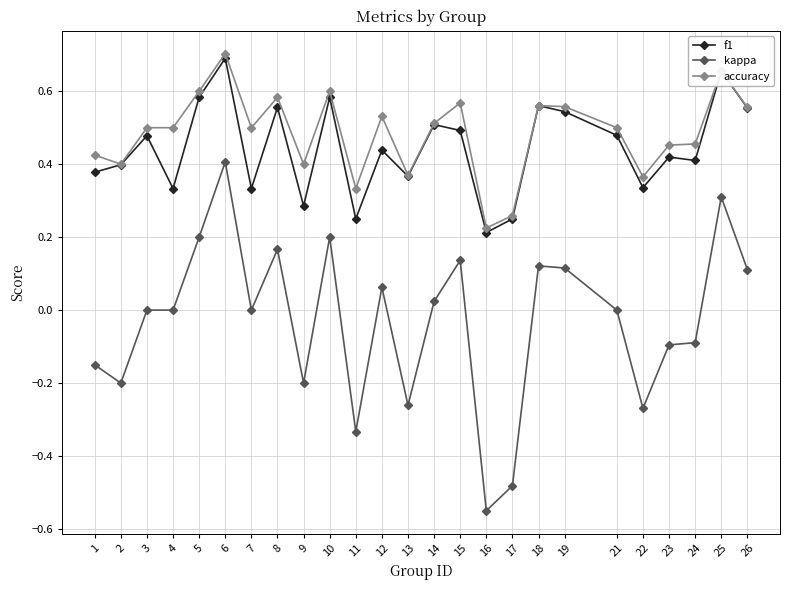

Count the number of categories in the chart.

25